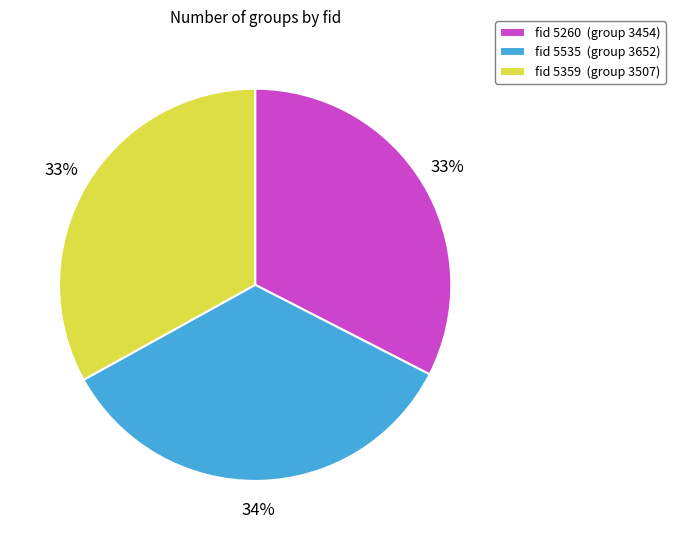

Does any single category account for the majority?

No